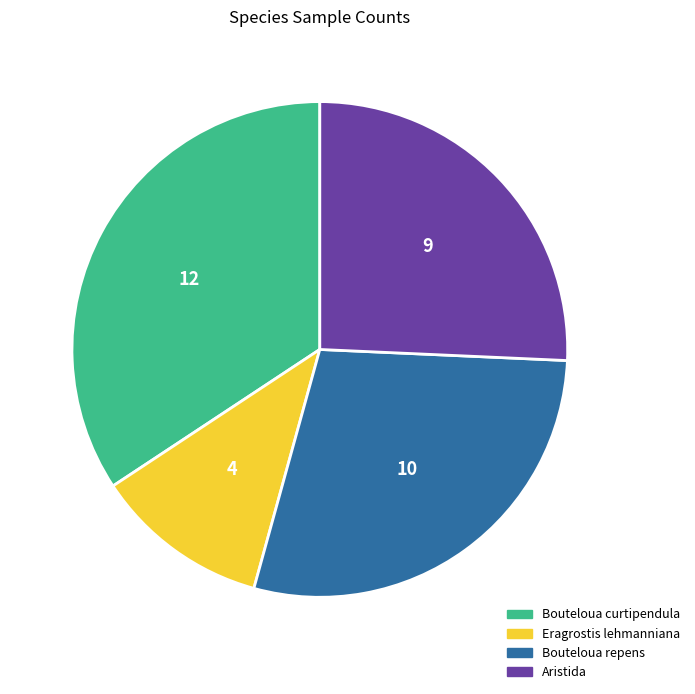

What is the ratio of the value at Bouteloua curtipendula to the value at Aristida?

1.3